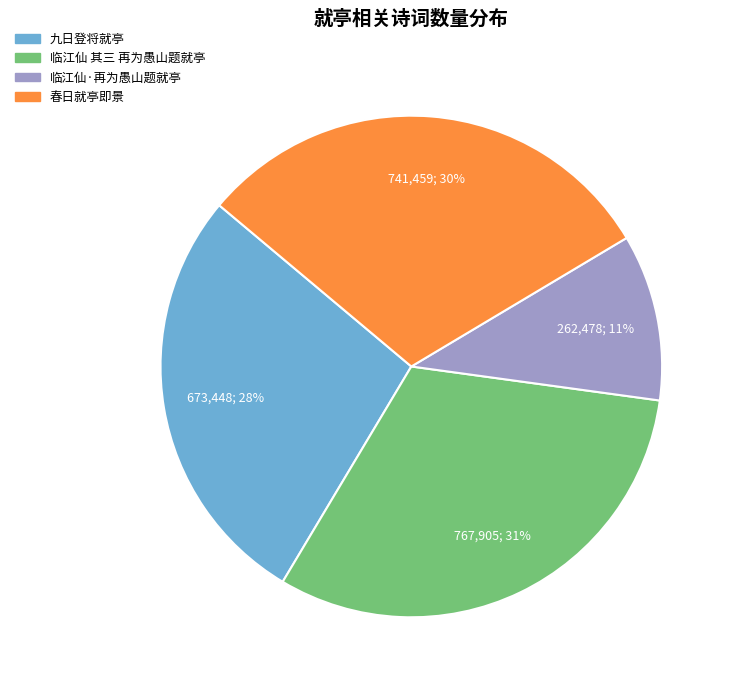

The 九日登将就亭 slice represents 35% of the pie. True or false?

False